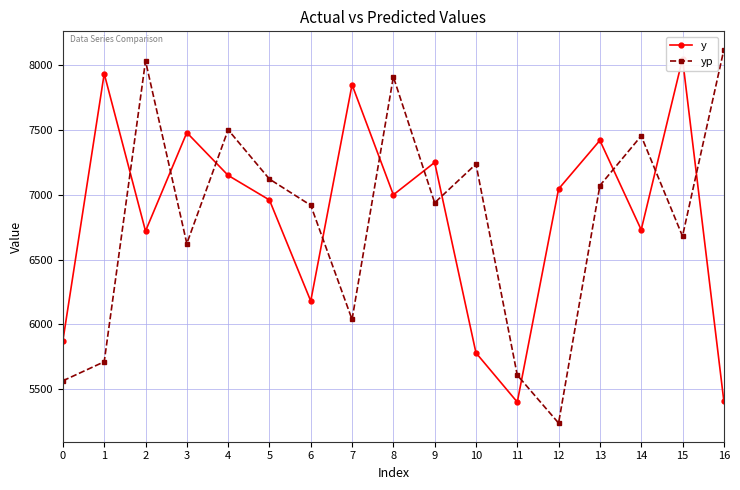

Reading right to left, extract all data points from this chart.

y: 5410.0	8050.0	6730.0	7420.0	7045.0	5400.0	5780.0	7250.0	7000.0	7850.0	6180.0	6960.0	7150.0	7480.0	6720.0	7935.0	5875.0
yp: 8117.9	6680.5	7454.5	7071.4	5238.0	5607.9	7237.4	6938.3	7910.7	6037.7	6919.1	7121.4	7501.8	6623.8	8033.0	5711.3	5564.4